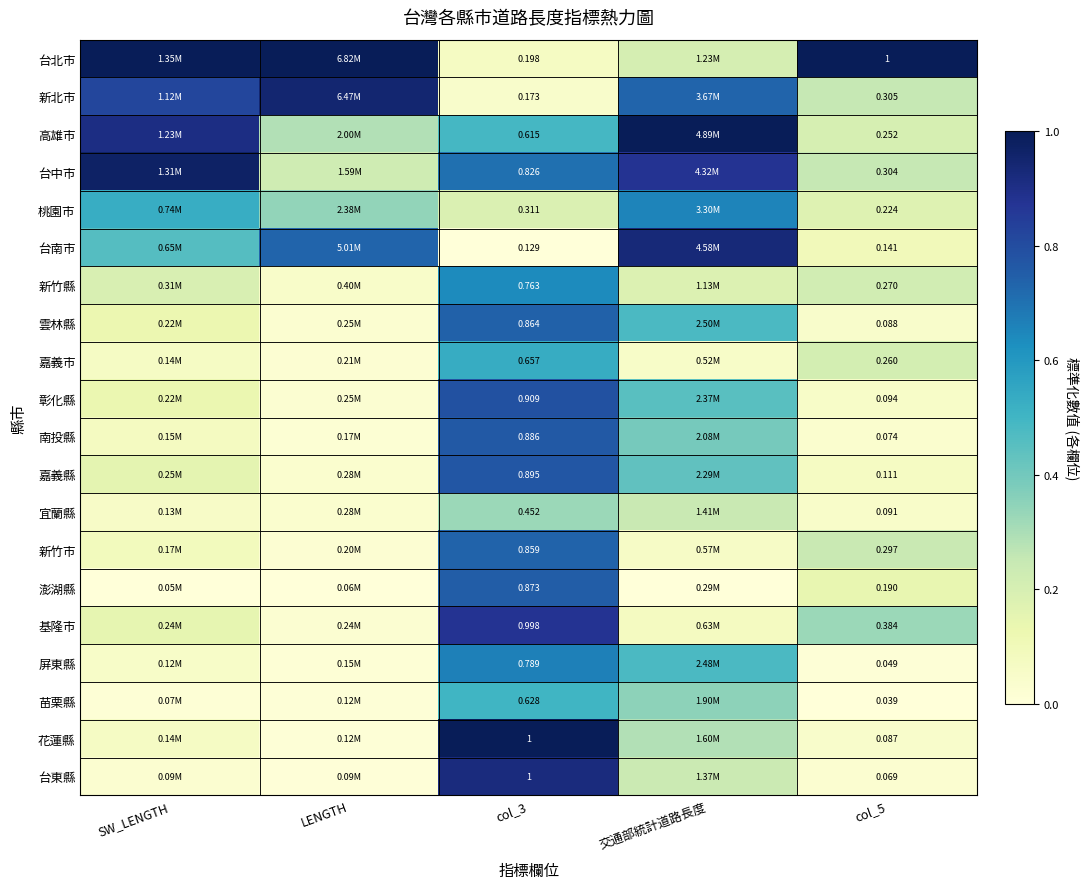

What is the spread (max minus min) of values at col_5?

1.0